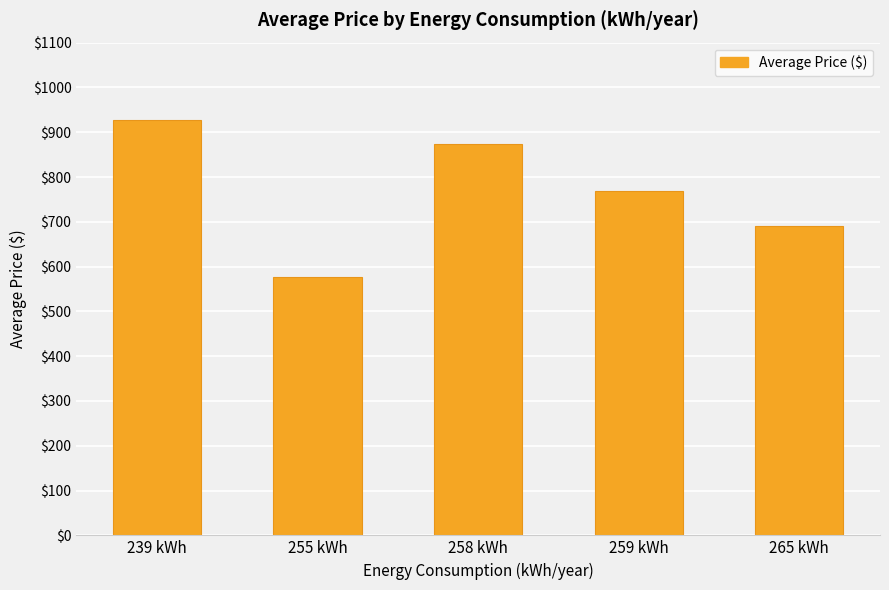

Is it true that the value at 259 kWh is 768?

True